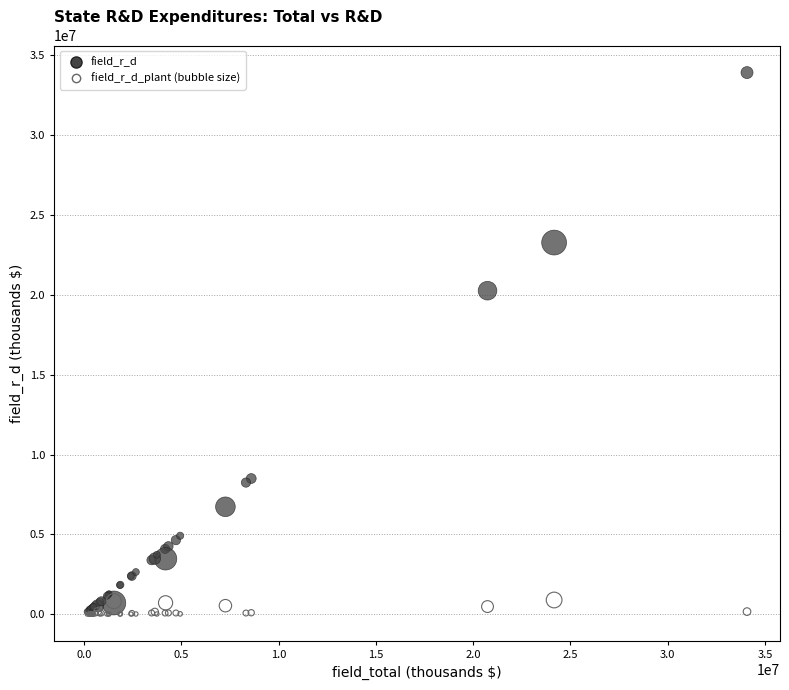

Across all series, what Y value is closest to 16958473?

20258939